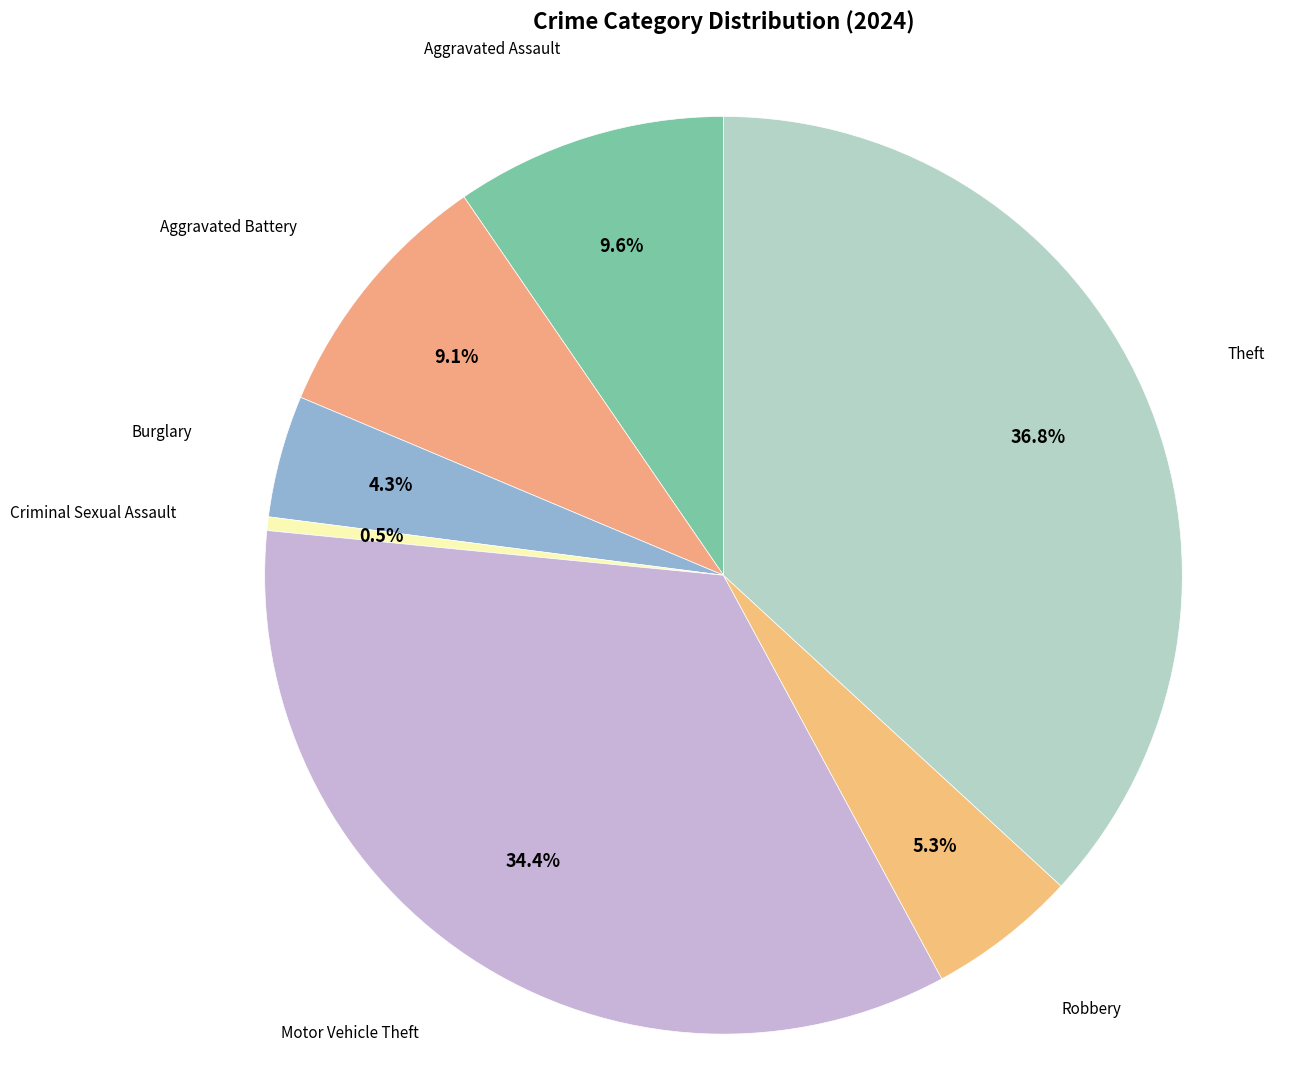

What is the largest slice in the pie chart?

Theft